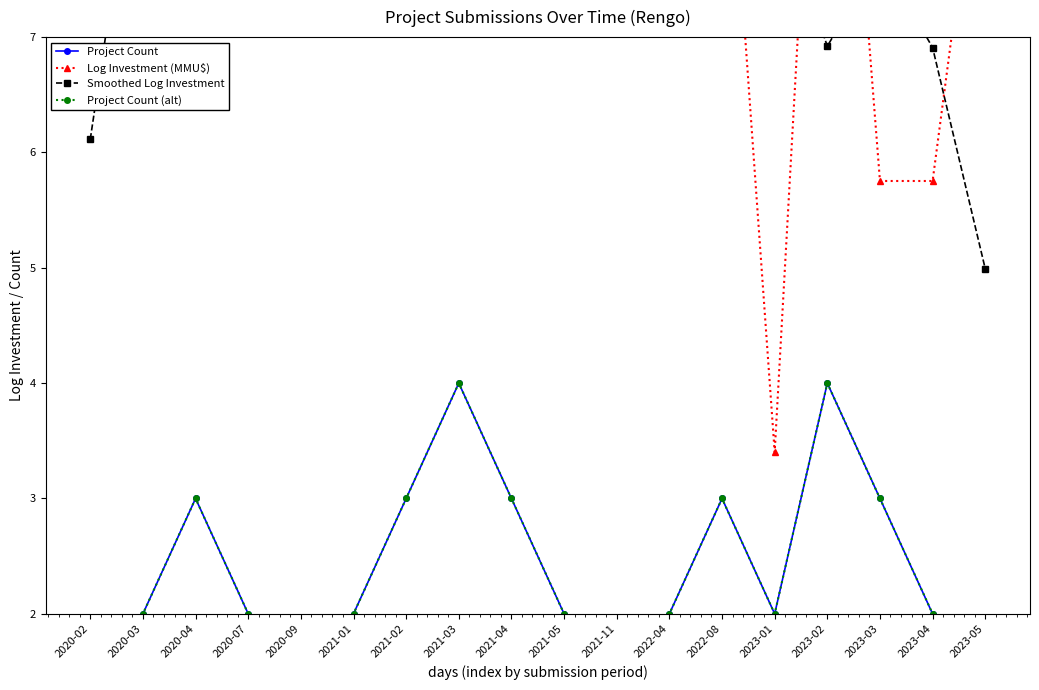

The value of Project Count at 2020-09 is 0.6. True or false?

False